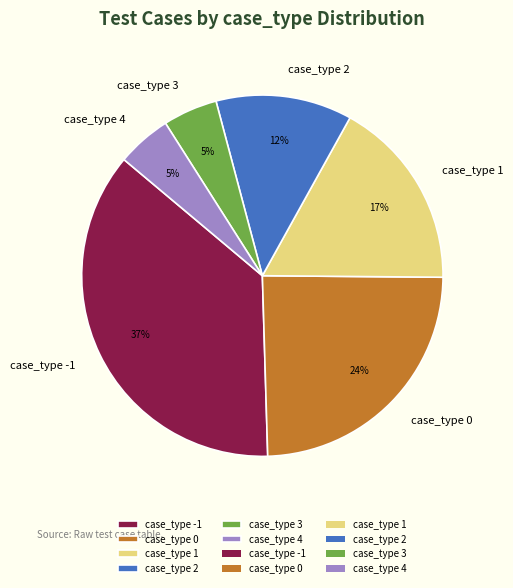

Between case_type -1 and case_type 4, which is larger?

case_type -1